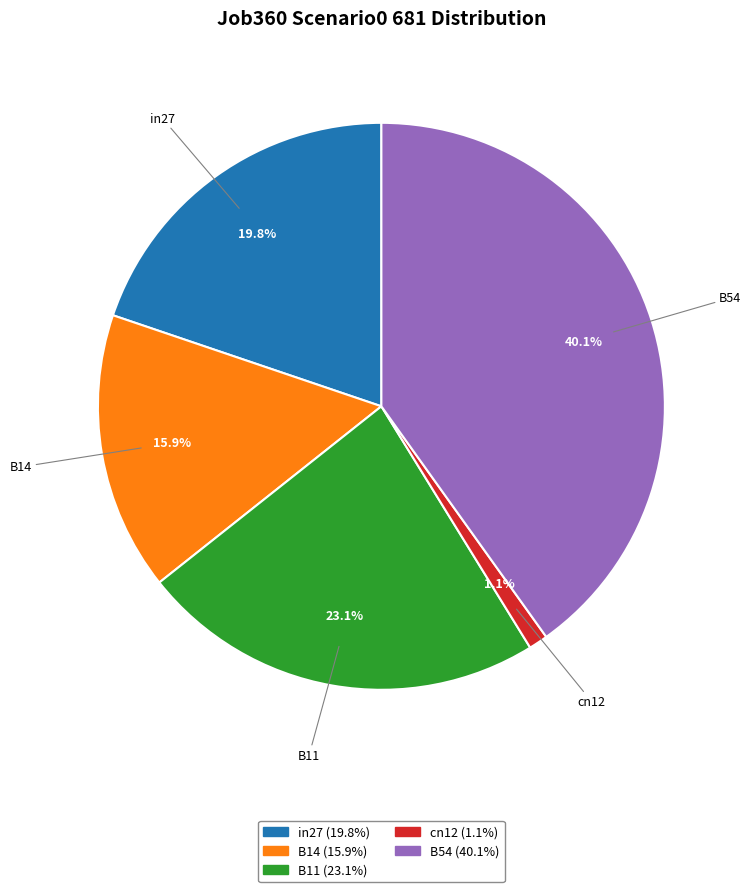

To the nearest percent, what is the difference between the largest and smallest slice percentages?

39%